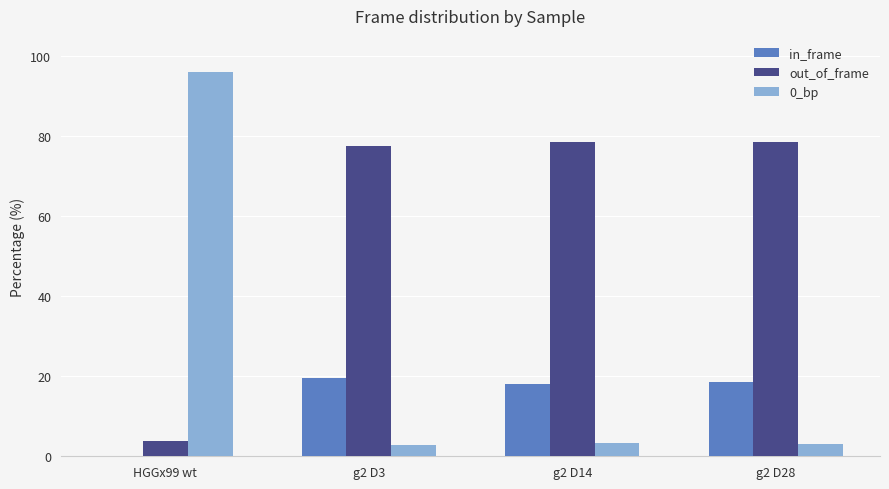

Which series has the largest total across all categories?

out_of_frame